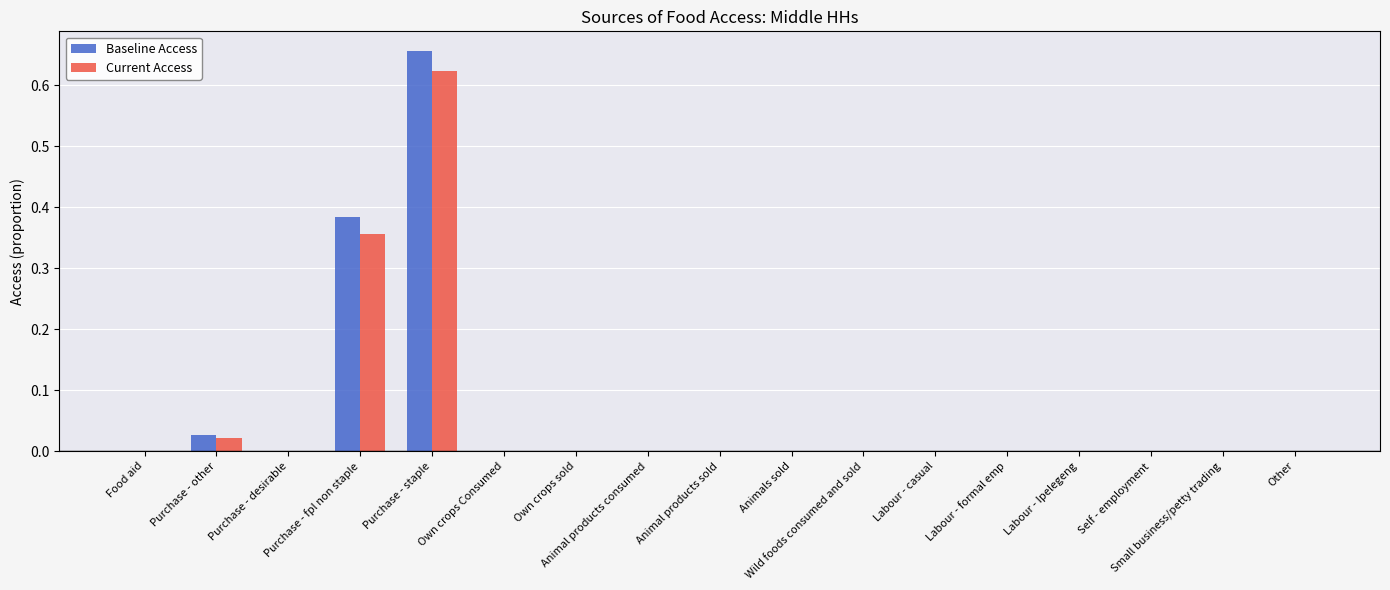

The value of Baseline Access at Purchase - staple is 0.2. True or false?

False